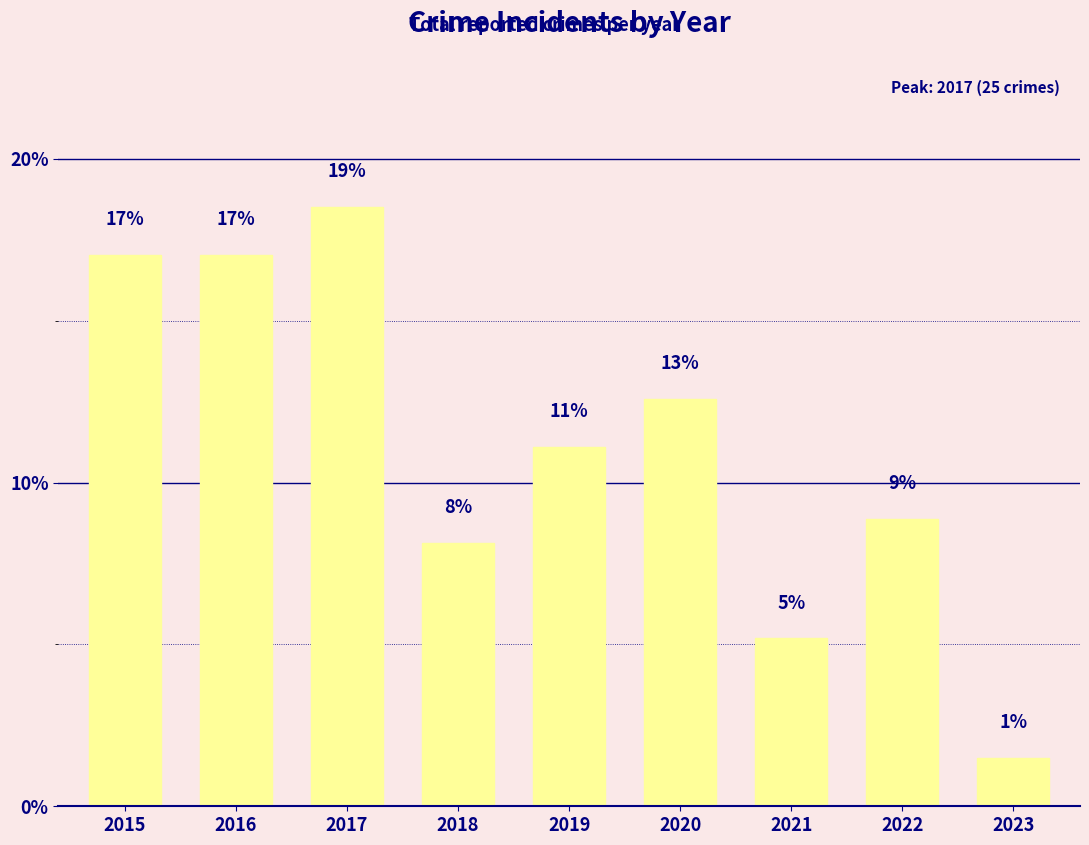

What is the sum of the values at 2015 and 2023?

18.5